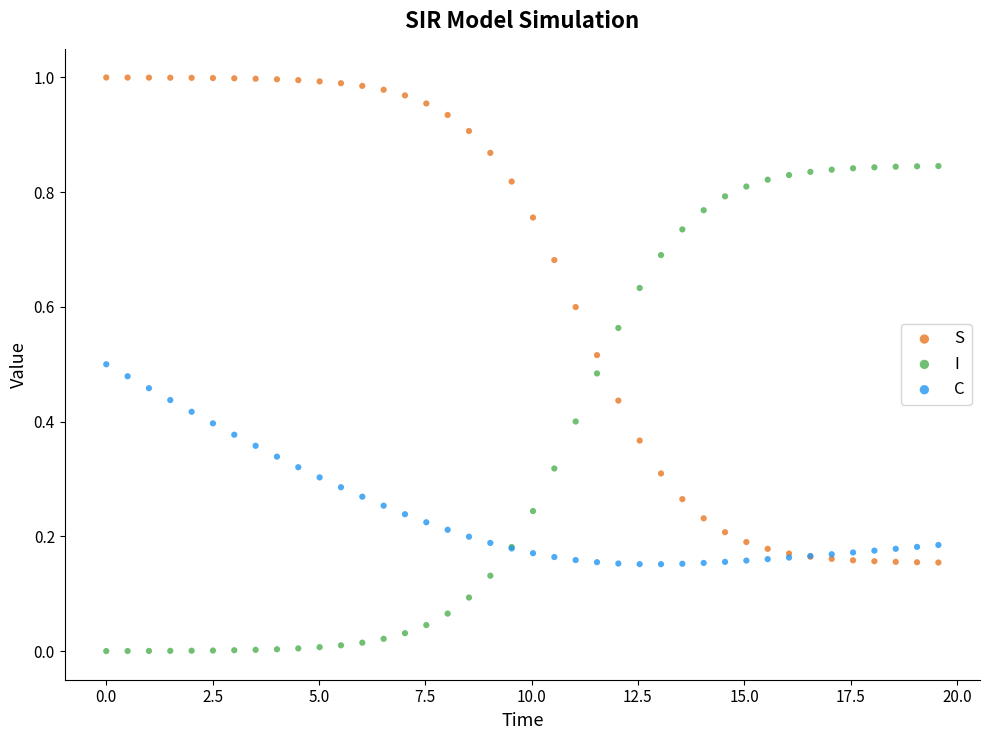

What are all the series names shown in the legend?

S, I, C